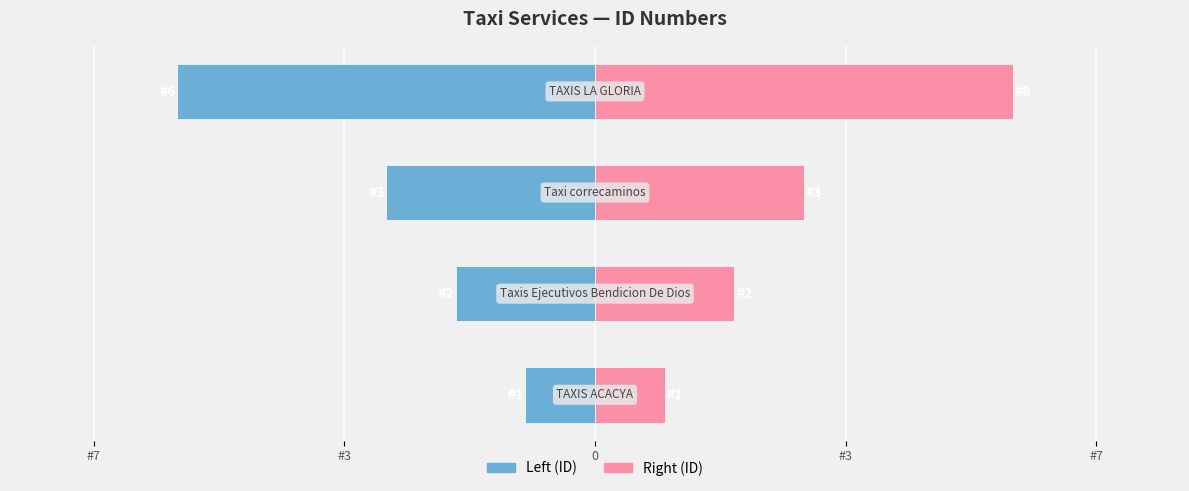

List the series in order of their overall mean, highest first.

ID (right), ID (left)